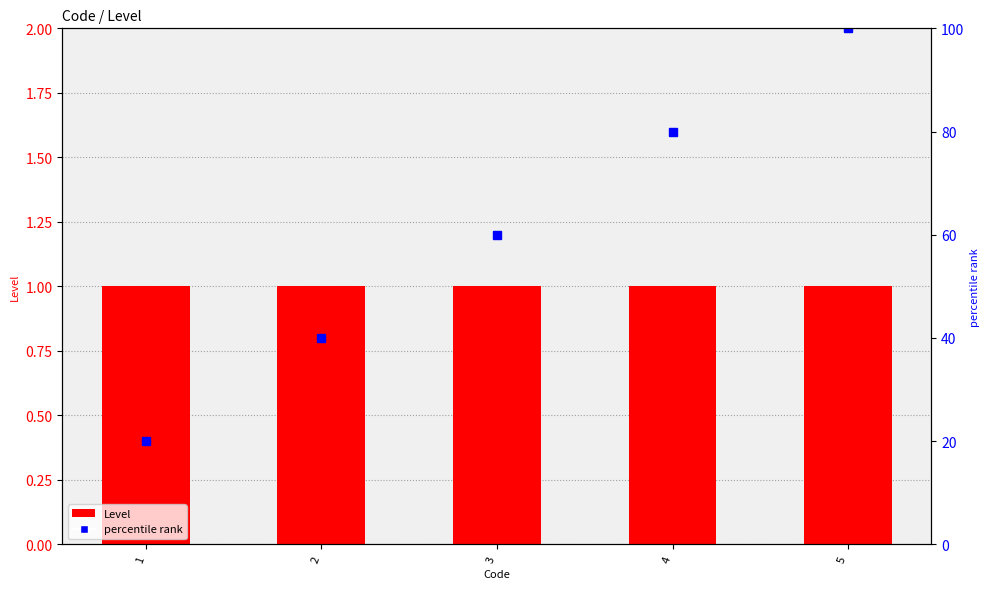

What is the value of the Level bar at the 1st from the left?

1